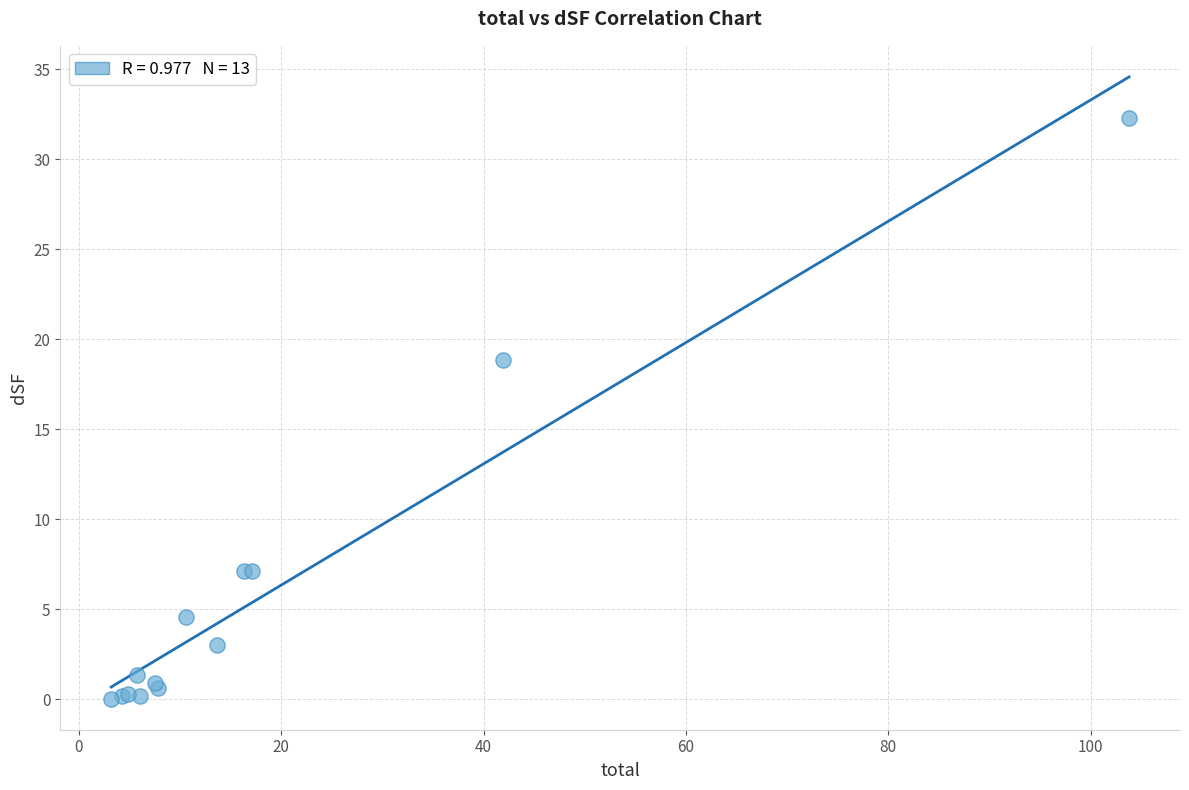

What Y value in the scatter plot is closest to 16?

18.8